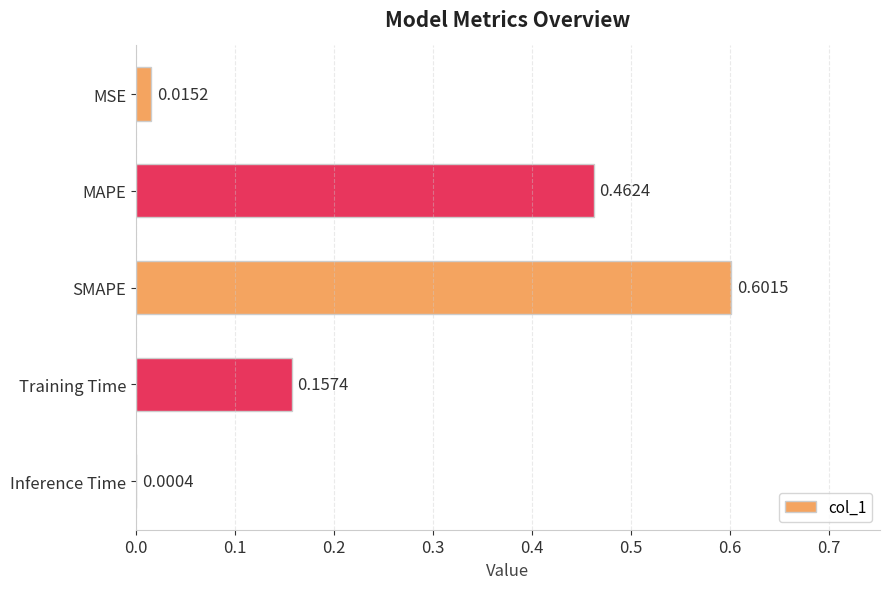

What is the sum of all values?

1.2